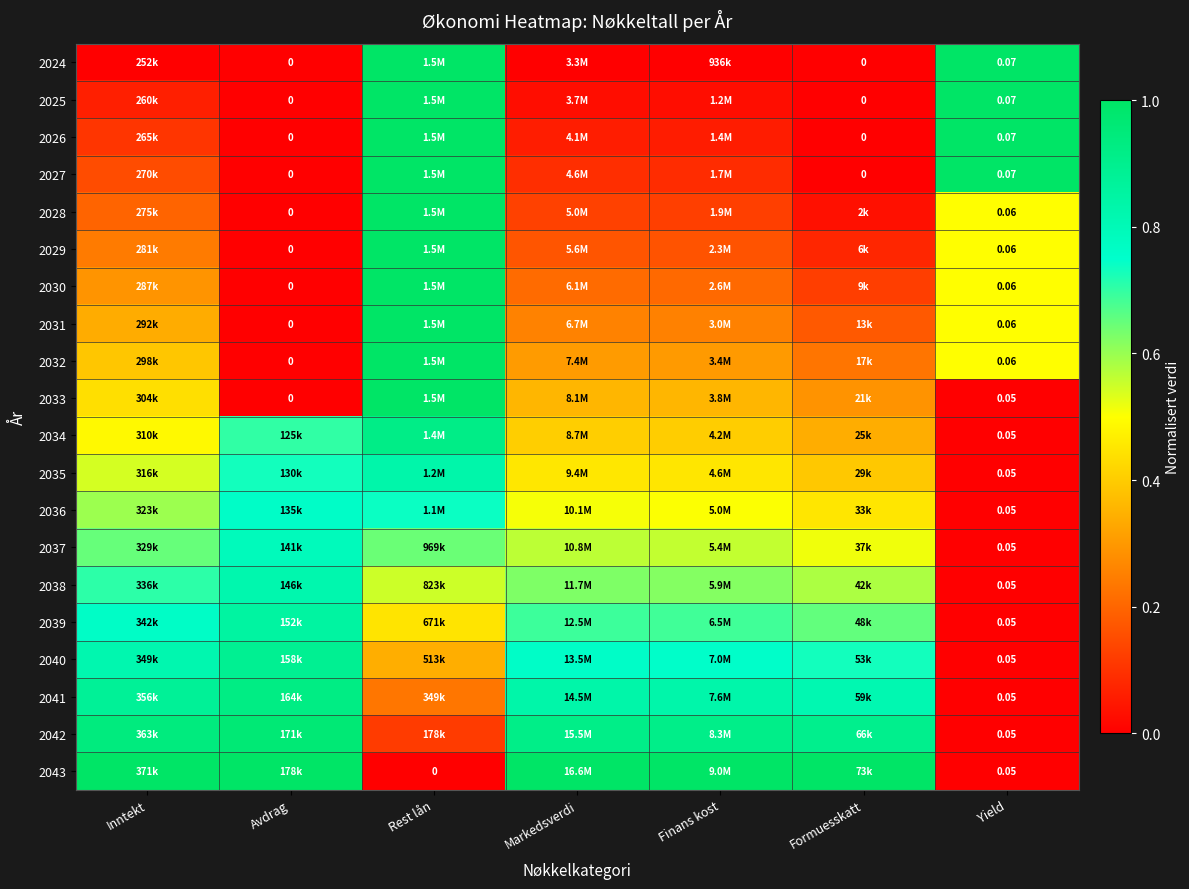

True or false: 2035 has a value of 0.5 at Markedsverdi.

True